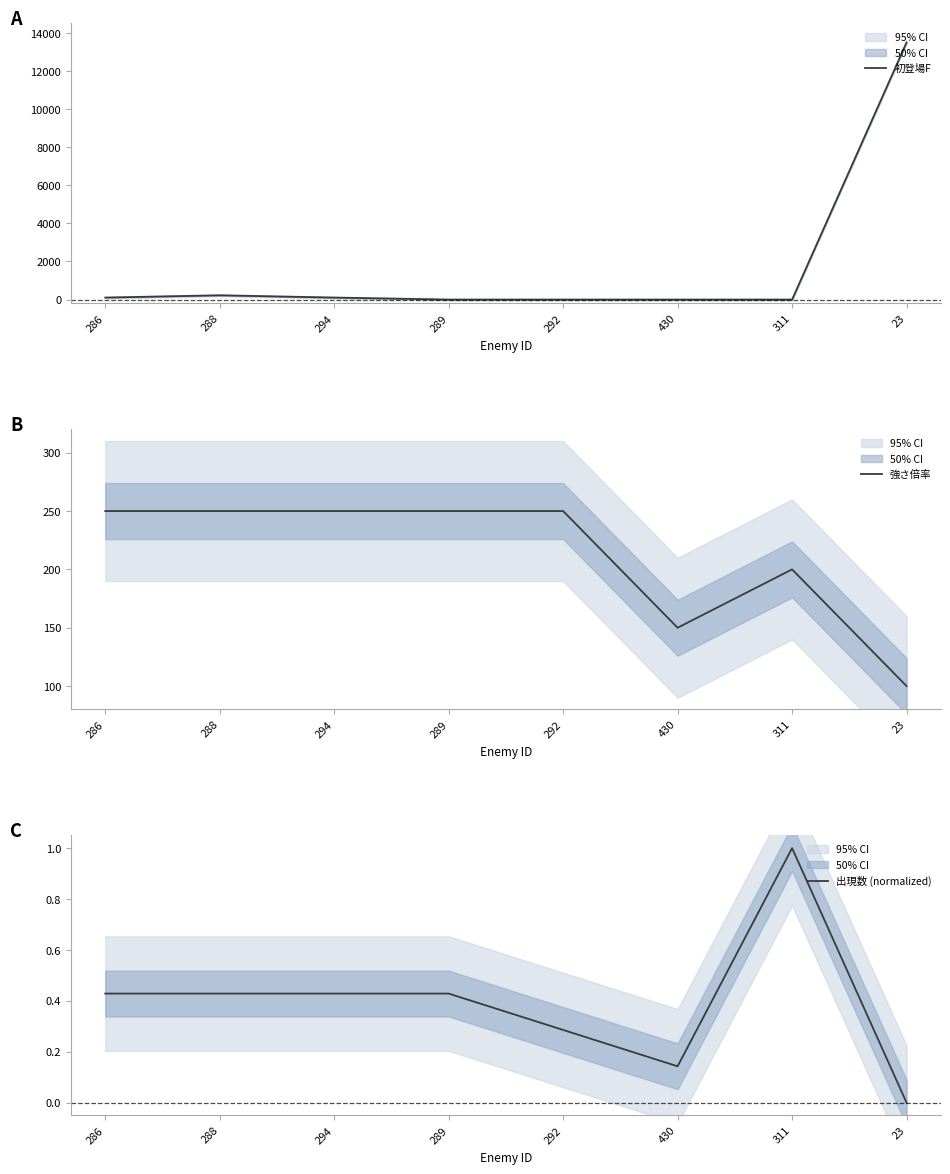

Rank the series at 289 from lowest to highest value.

初登場F, 出現数 (normalized), 強さ倍率